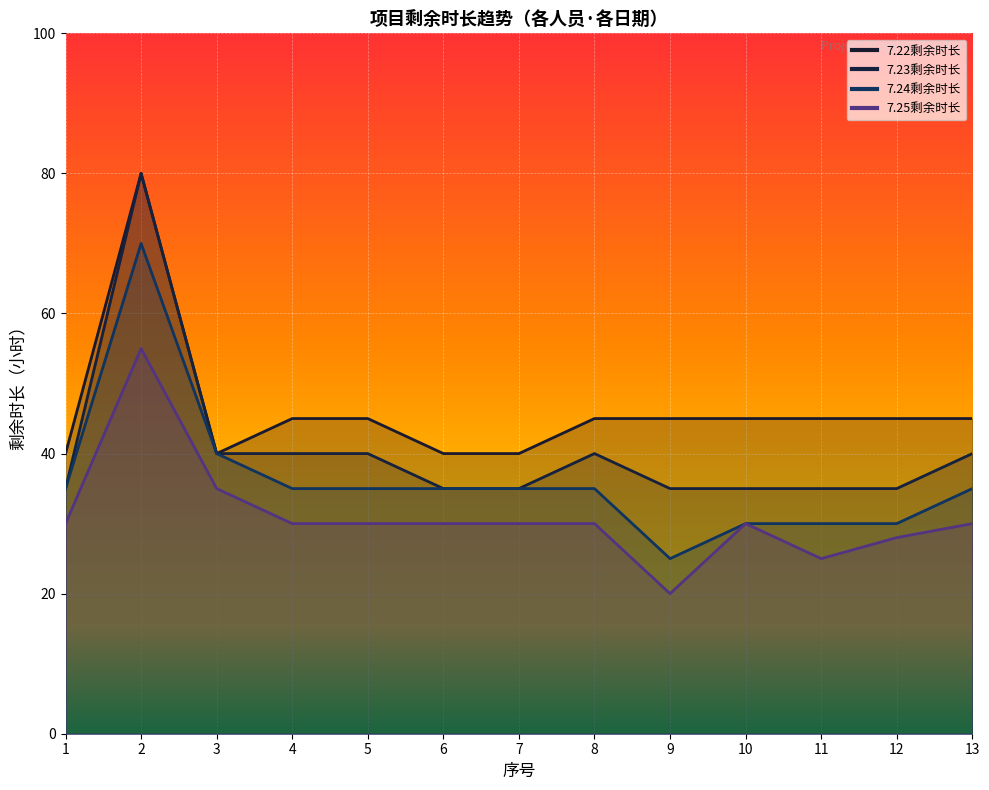

At which label does 7.22剩余时长 first exceed 45?

2